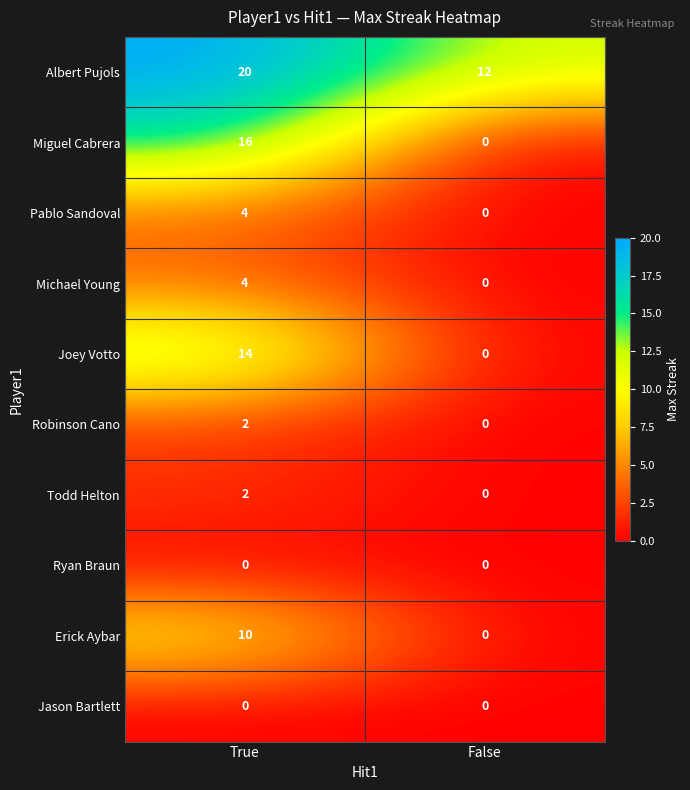

What is the average value of the Joey Votto series?

7